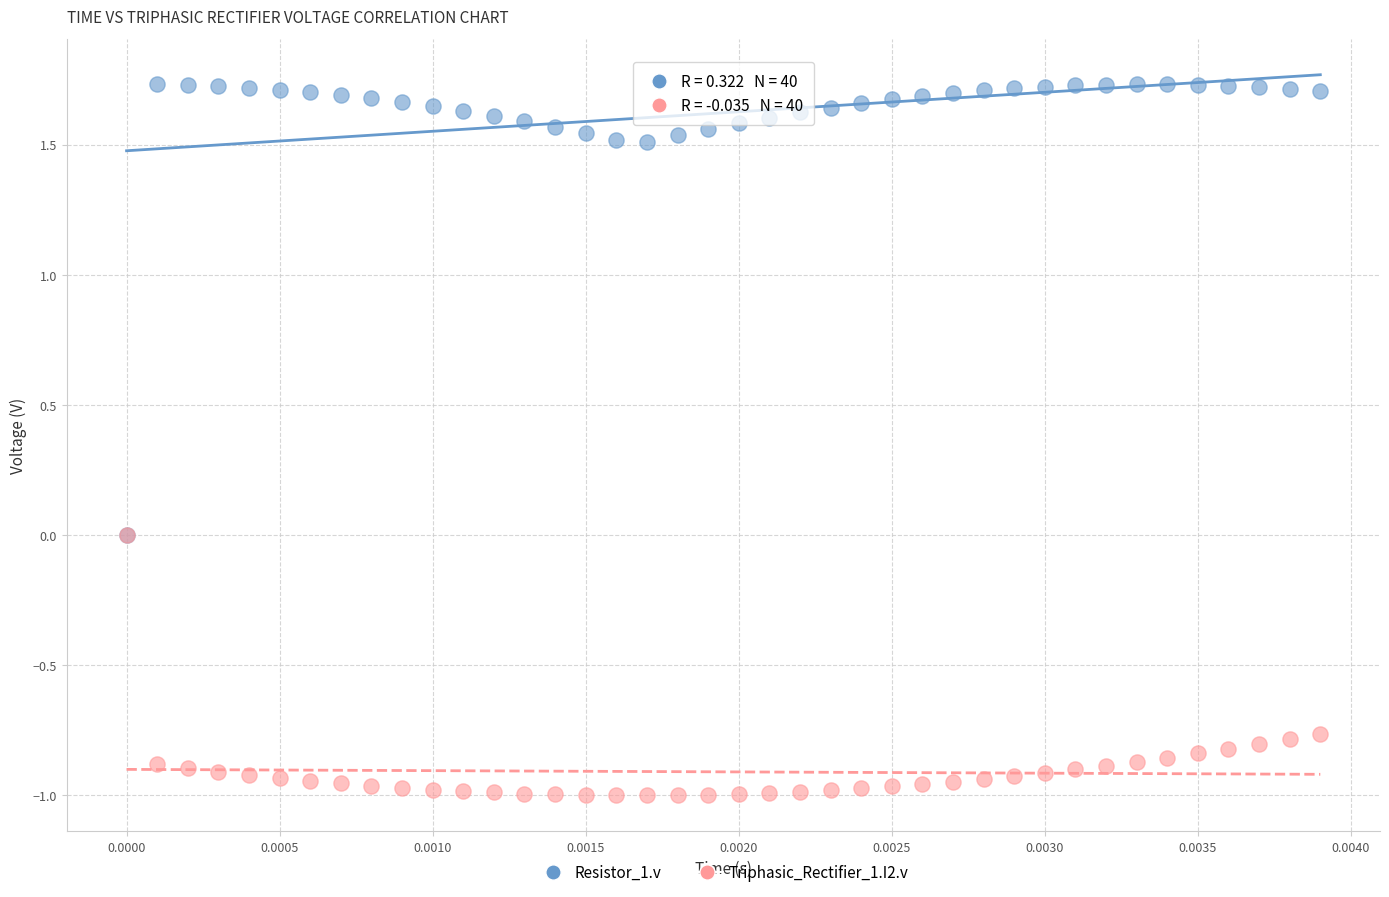

Which series has the largest Y range (max minus min)?

Resistor_1.v